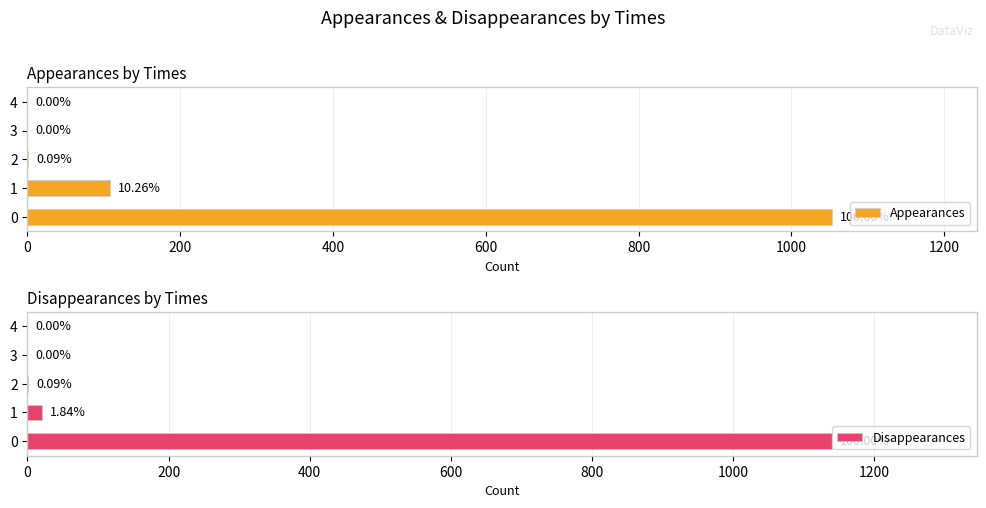

Are the bars horizontal?

Yes